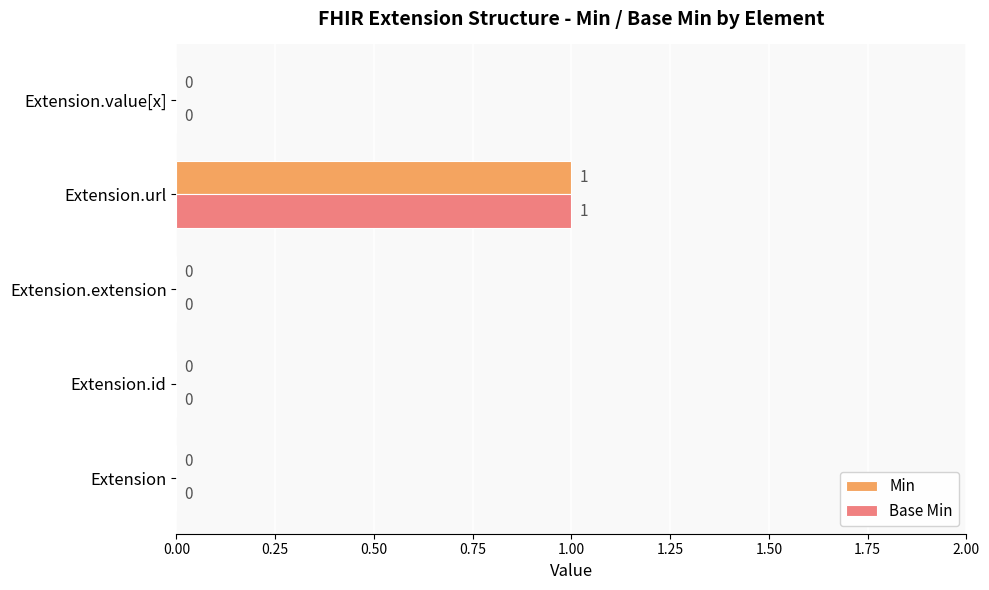

The Min series shows 1 at Extension.url. True or false?

True